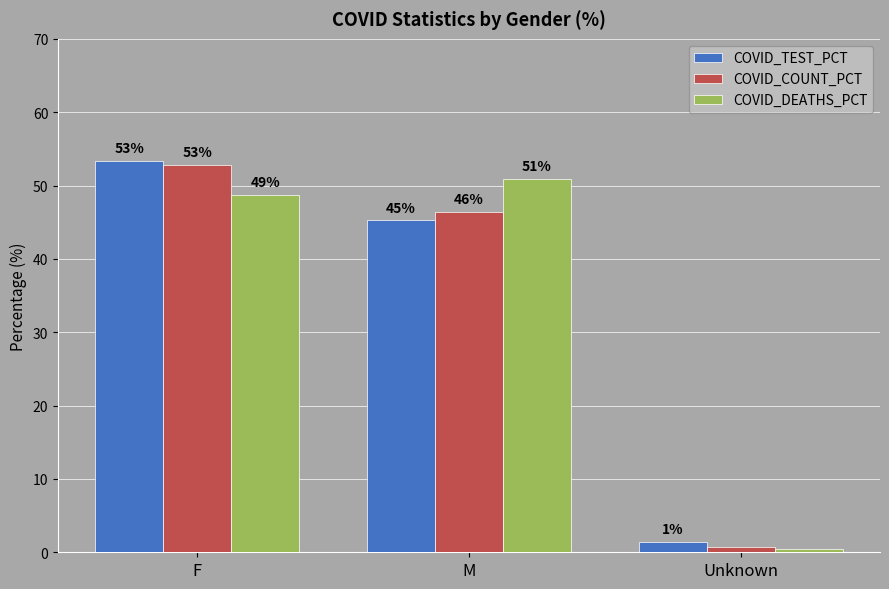

True or false: COVID_TEST_PCT has a value of 53.4 at F.

True